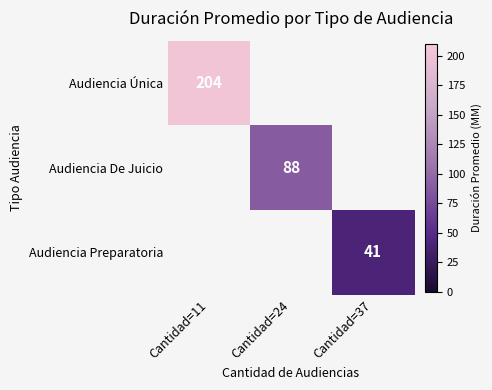

What is the smallest value displayed?

41.0